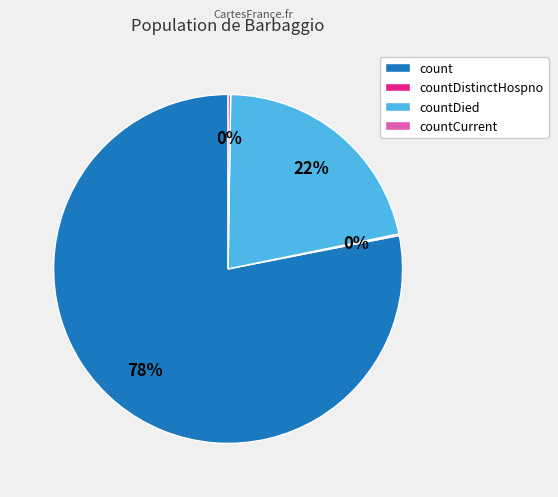

To the nearest percent, what percentage of the pie is countDied?

22%